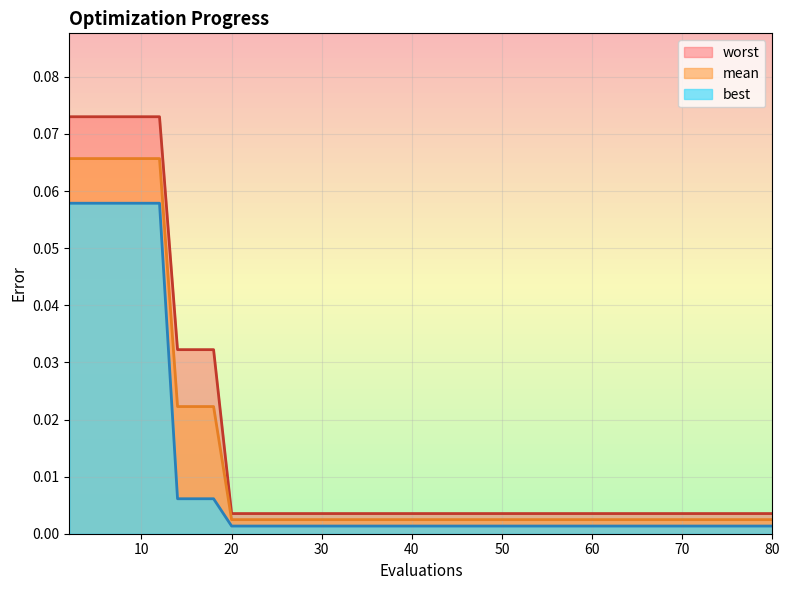

At which label does mean reach its minimum?

20